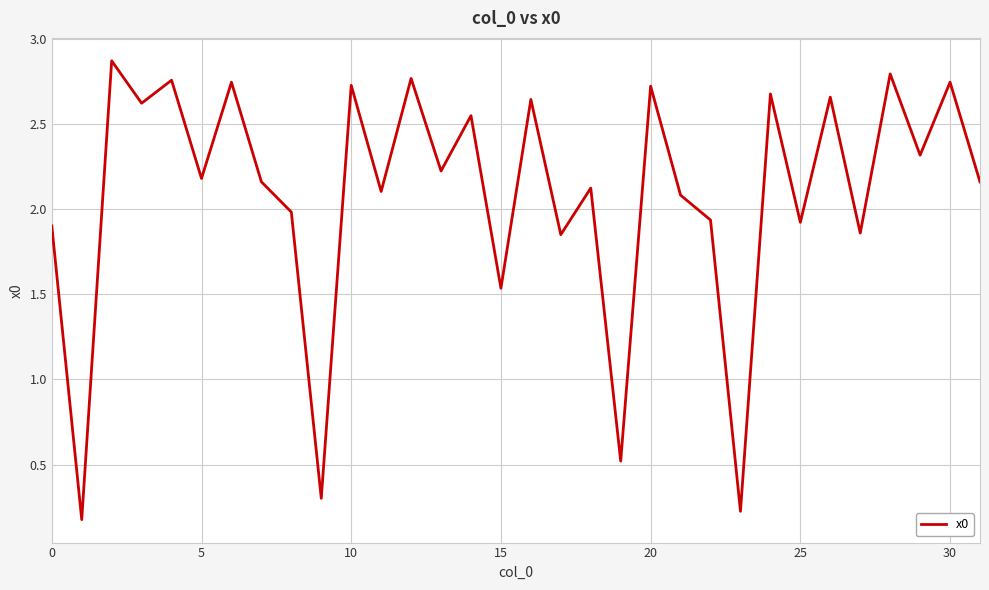

What is the greatest value displayed?

2.9